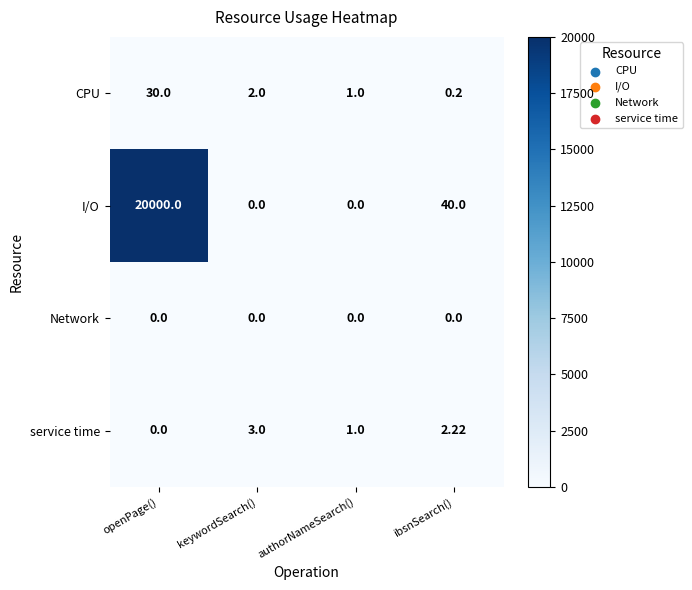

Rank the categories by service time value from lowest to highest.

openPage(), authorNameSearch(), ibsnSearch(), keywordSearch()